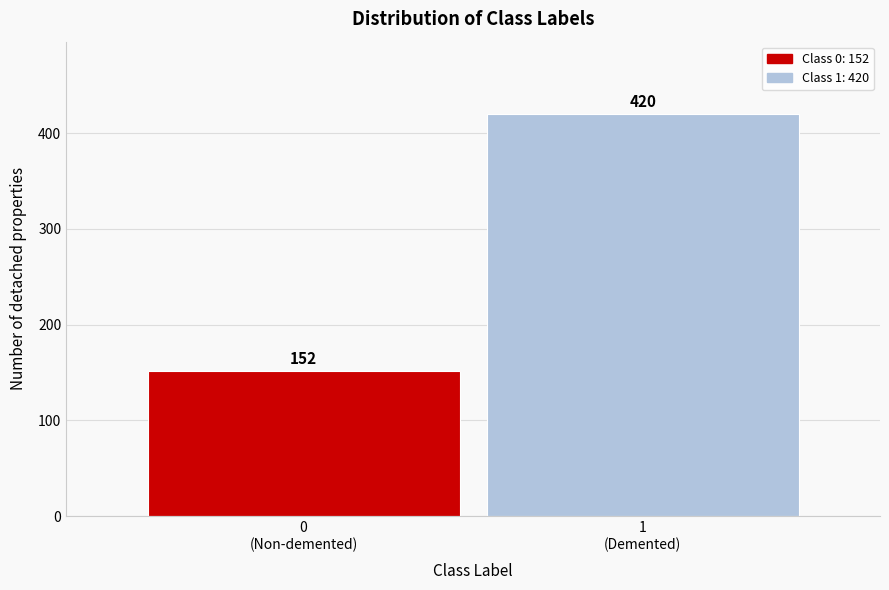

Reading right to left, list all the values displayed in this chart.

420	152